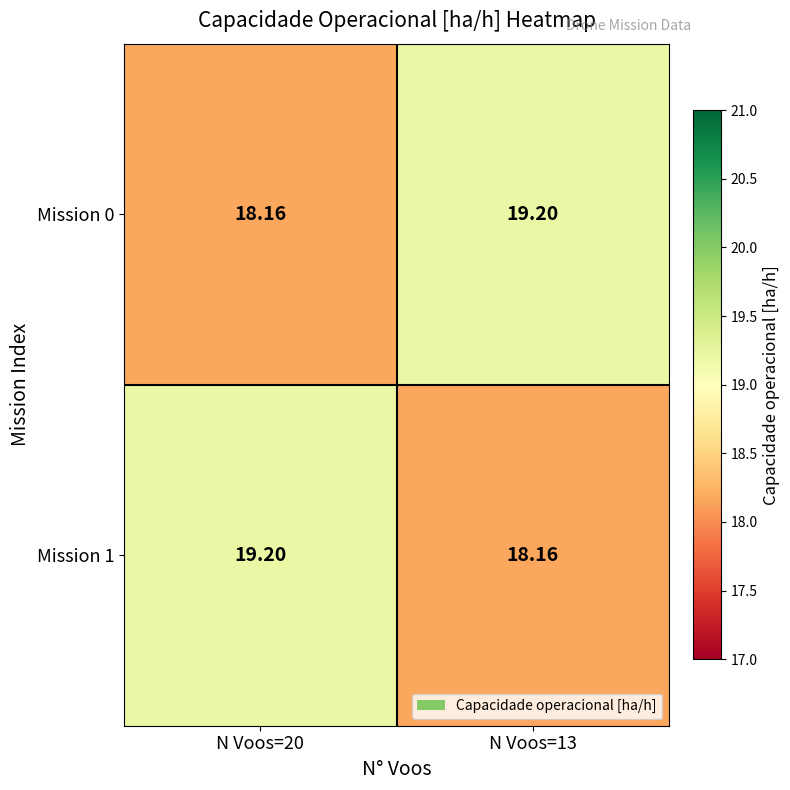

Is the value of Mission 0 at N Voos=20 greater than the value of Mission 1 at N Voos=20?

No